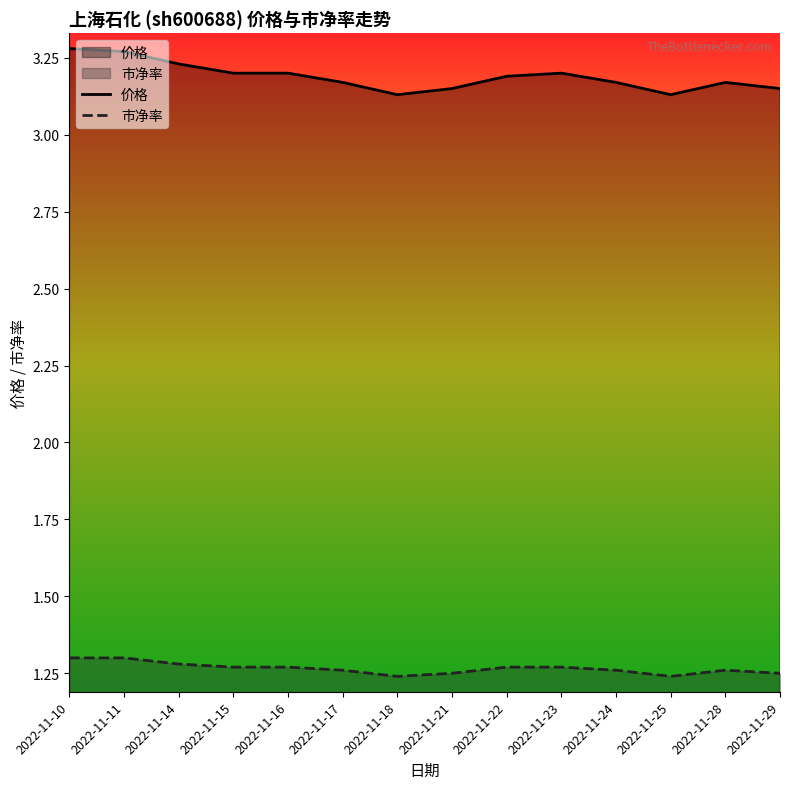

Rank the series at 2022-11-21 from highest to lowest value.

价格, 市净率